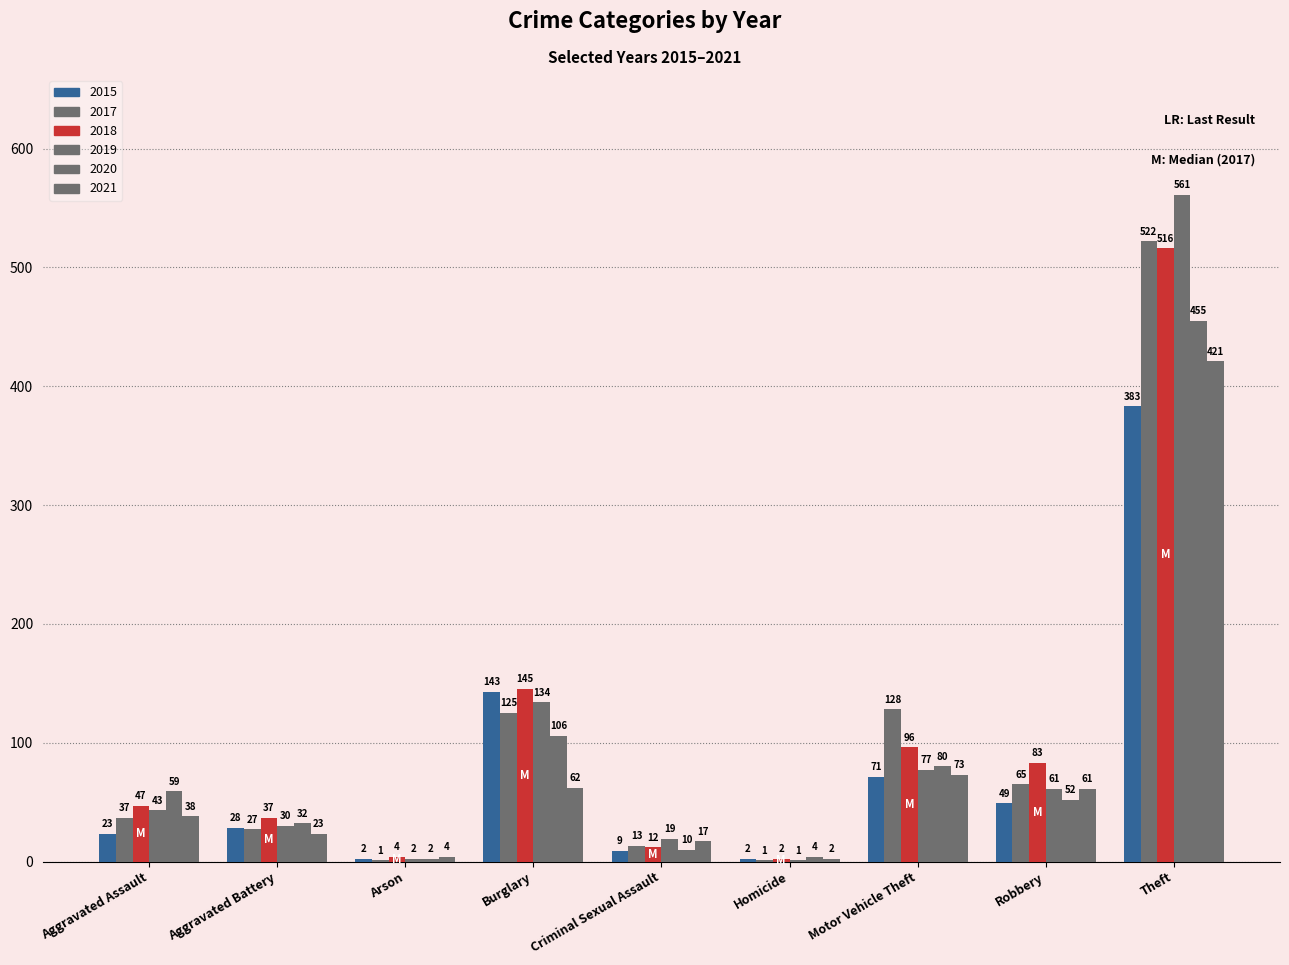

How many series are shown in this chart?

6